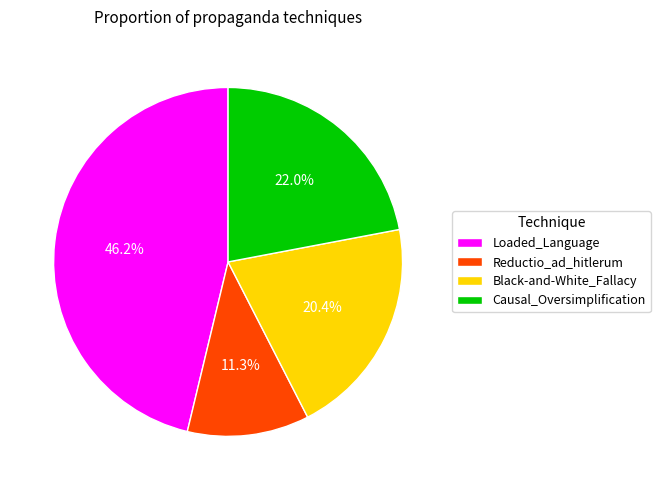

To the nearest percent, what is the average slice percentage?

25%